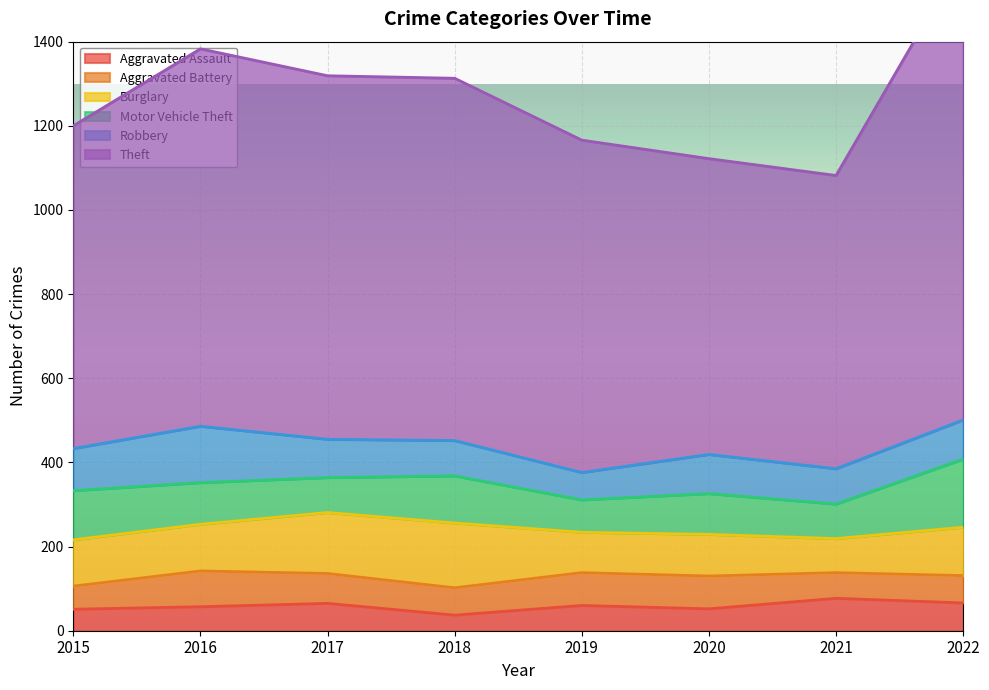

The value of Burglary at 2019 is 96. True or false?

True